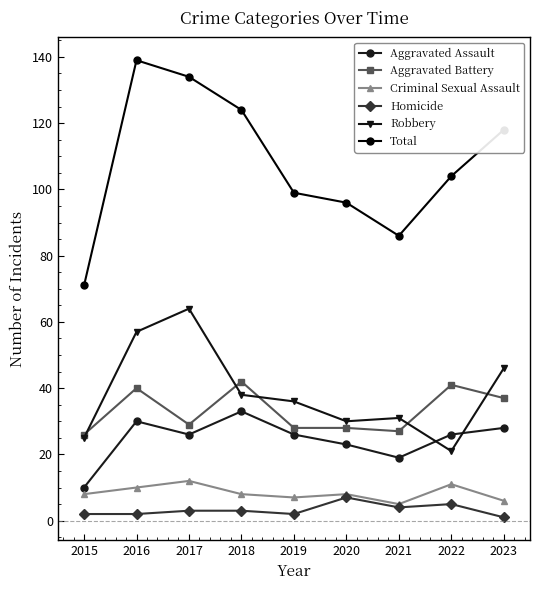

What is the average value of the Criminal Sexual Assault series?

8